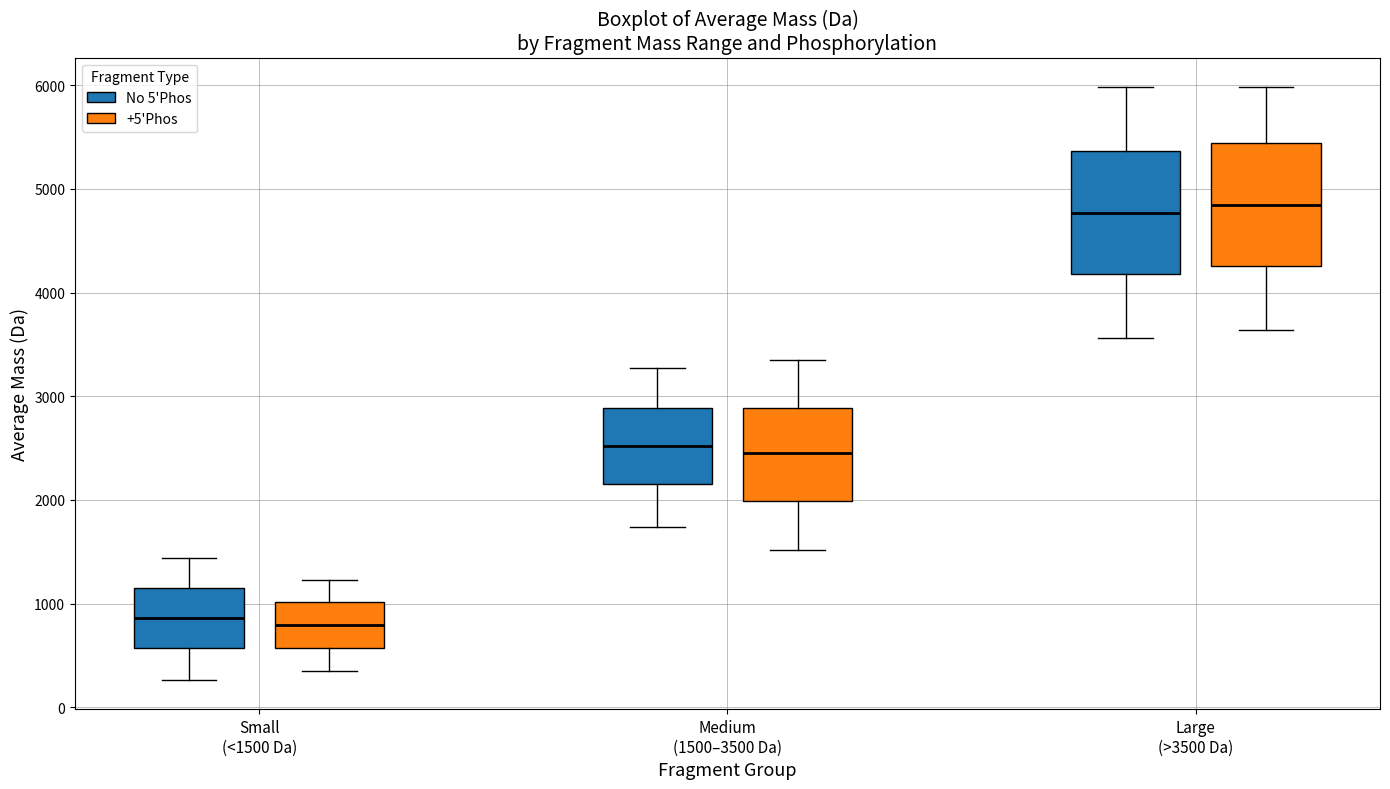

Where does the upper whisker of the box for Large (>3500 Da) (No 5'Phos) end on the y-axis? The values are not printed on the chart, so give them approximately, as read against the axis.

6000